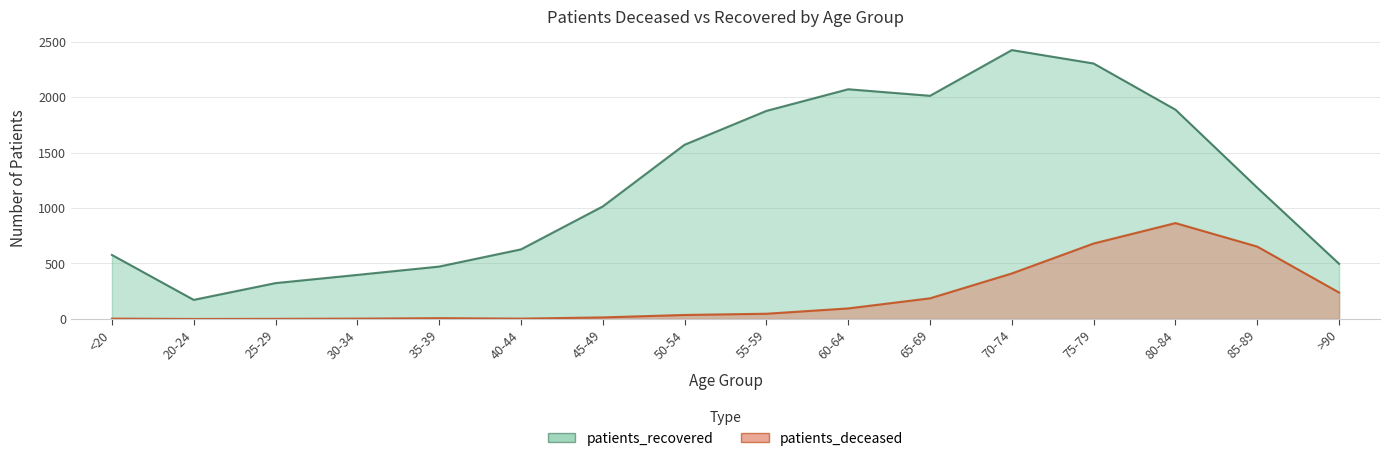

True or false: patients_recovered has a value of 497 at >90.

True